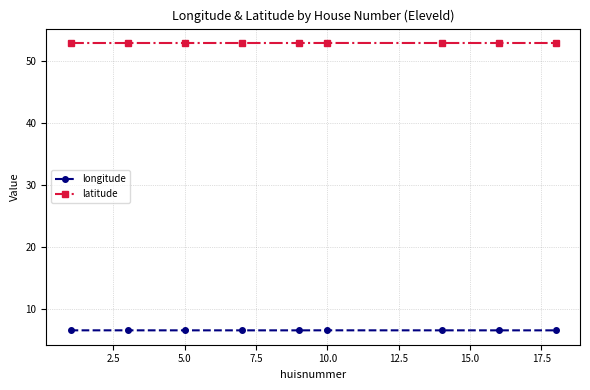

What is the minimum value shown in the chart?

6.6